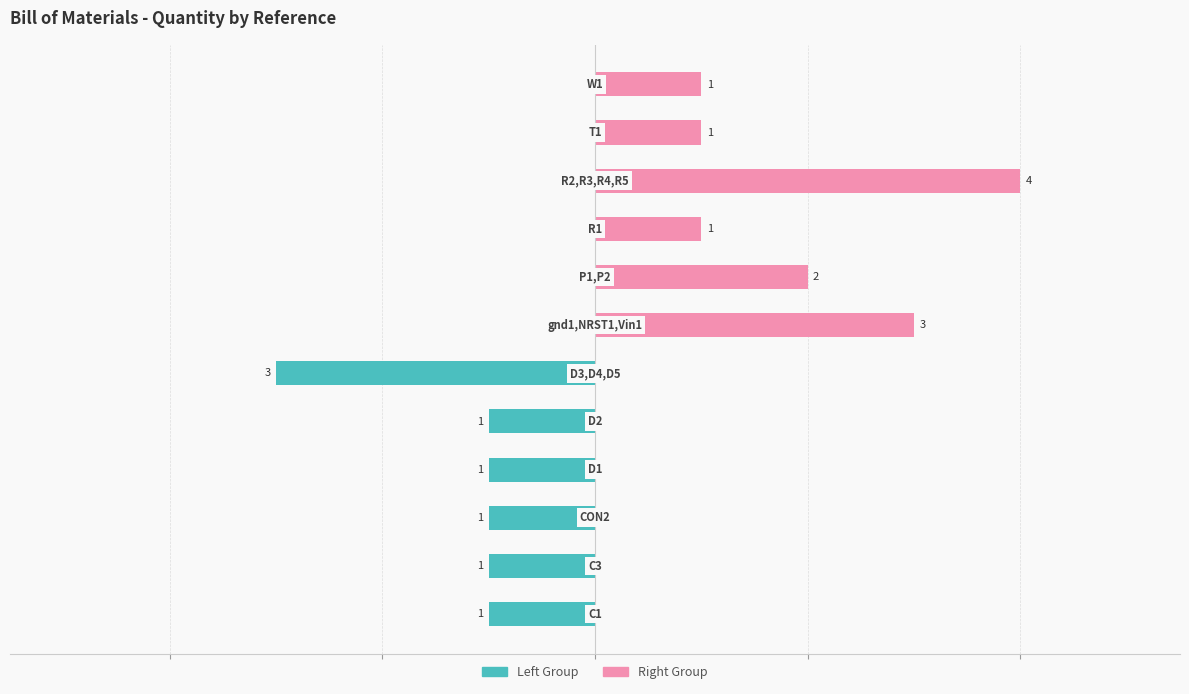

What is the average value of the Right Group series?

2